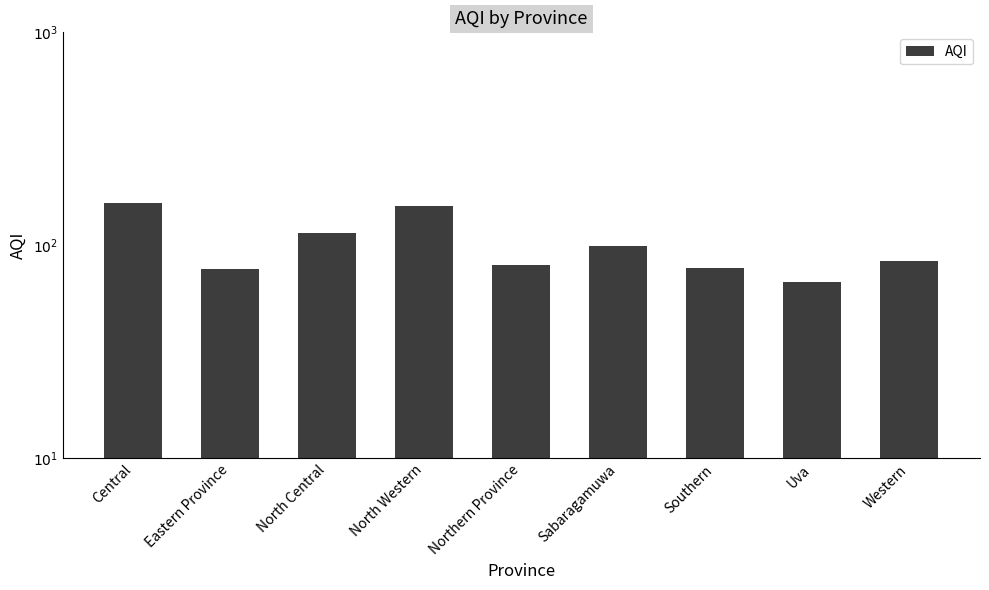

What is the average value?

101